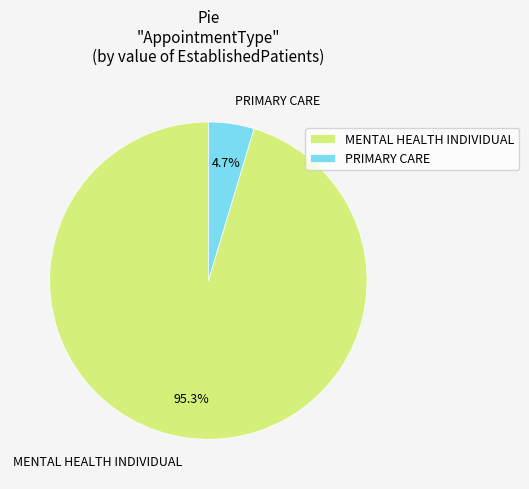

How many segments does this pie chart have?

2